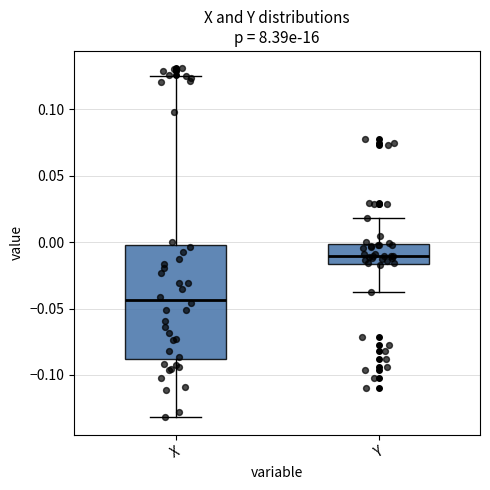

Comparing the boxes themselves (not the whiskers), which one is the tallest?

X